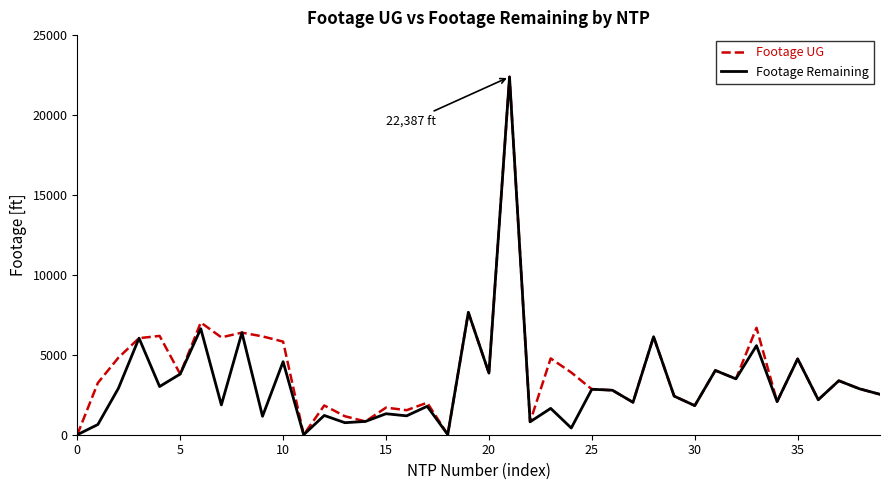

What is the greatest value displayed?

22387